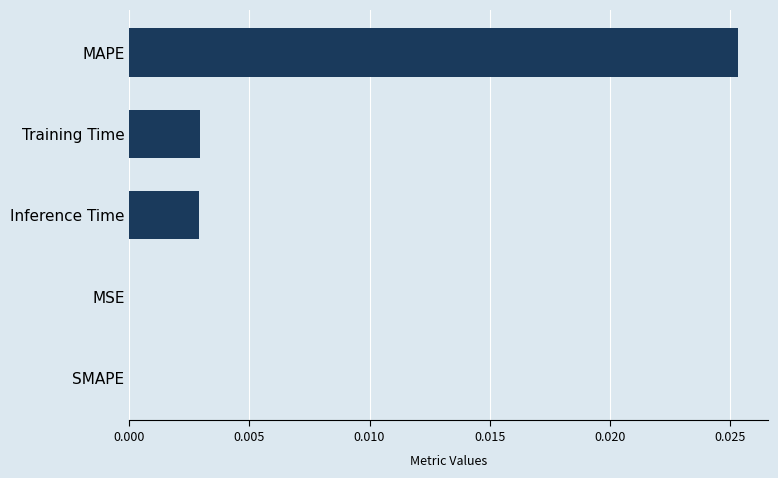

Is it true that the value at Training Time is 0.0?

True